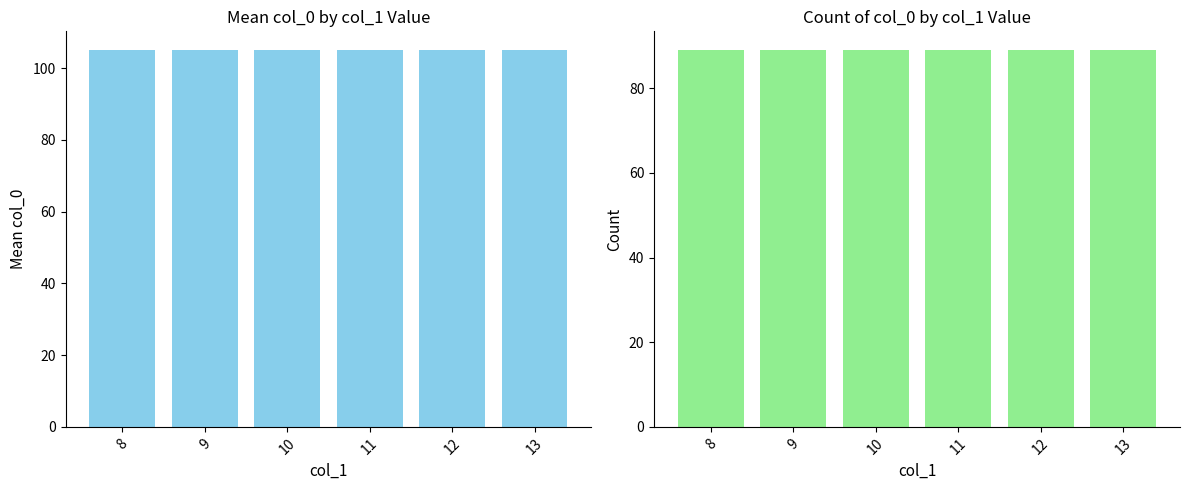

Reading left to right, extract all data points from this chart.

Mean col_0: 105	105	105	105	105	105
Count col_0: 89	89	89	89	89	89